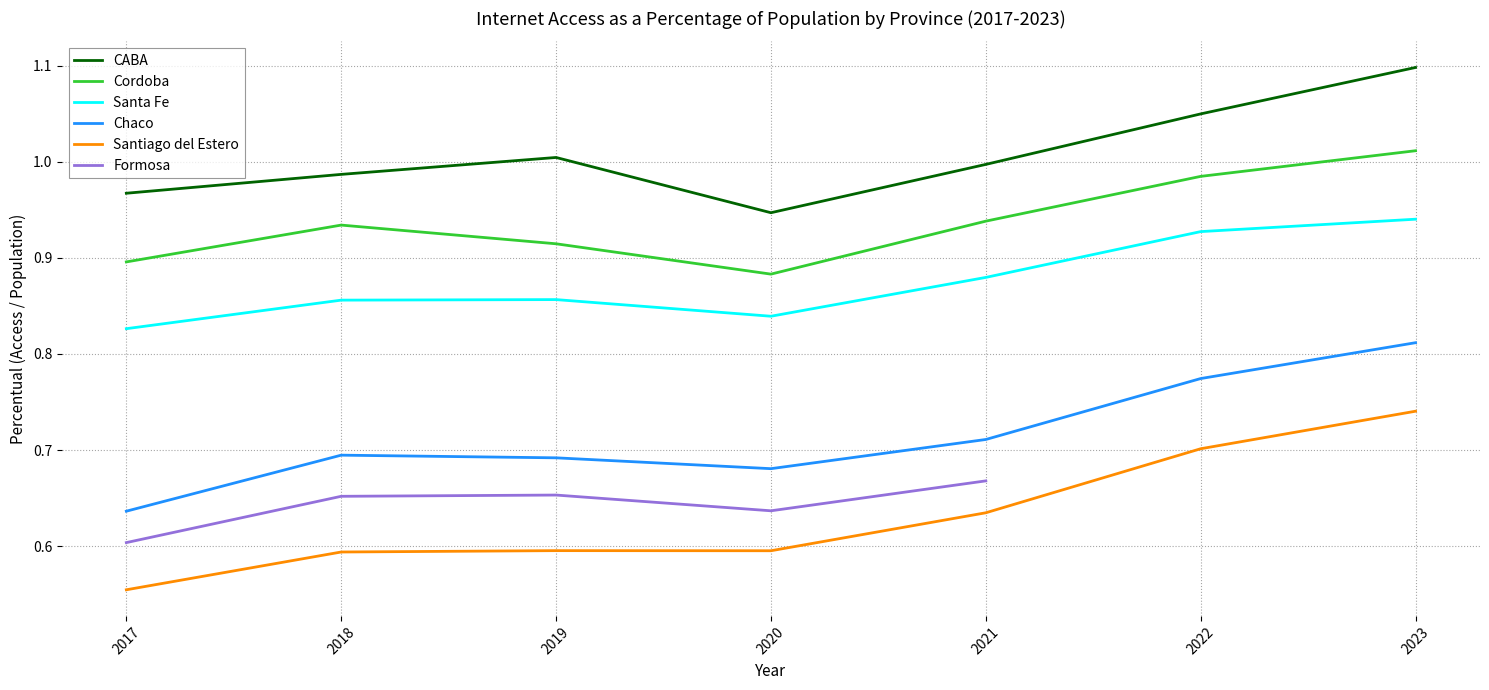

What is the sum of all Chaco values?

5.0